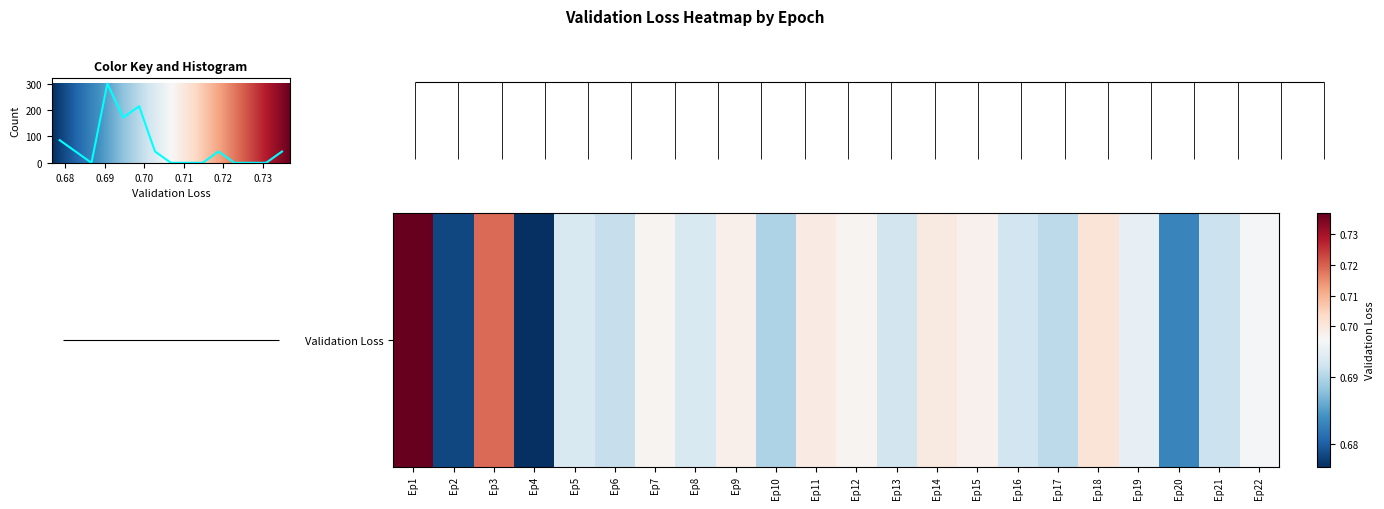

What is the difference between the maximum and minimum values?

300.0